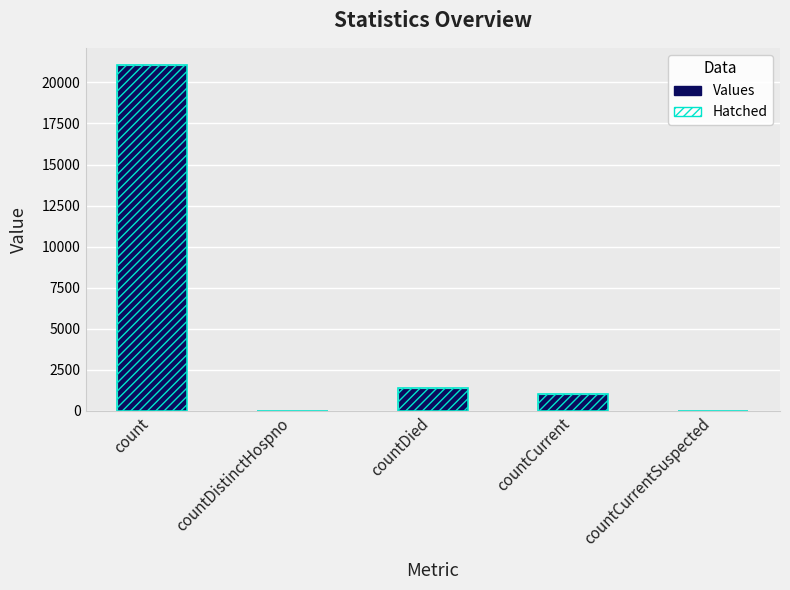

What is the average value?

4692